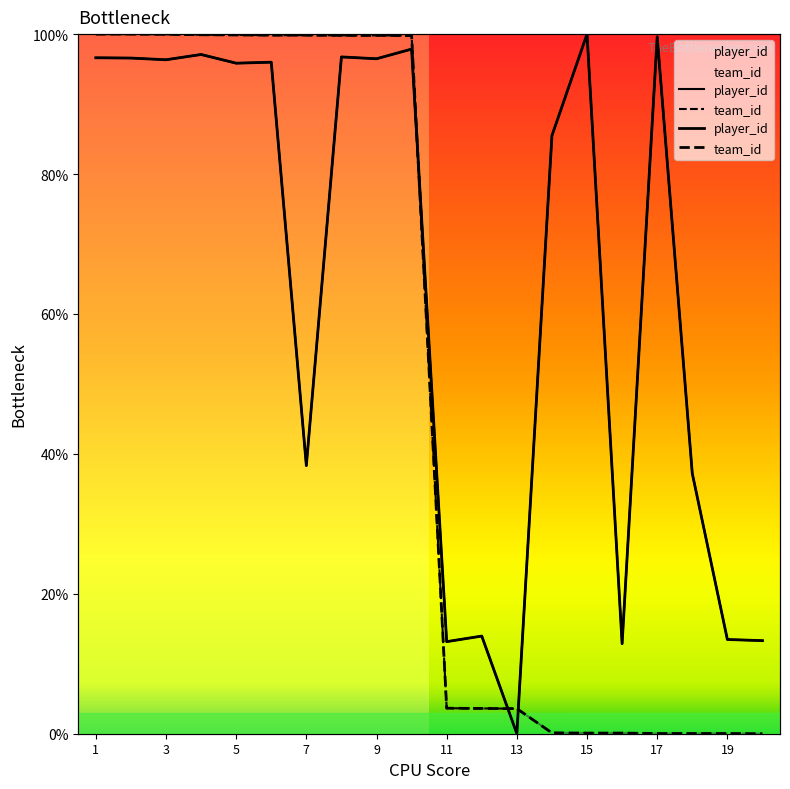

List the series in order of their overall mean, lowest first.

team_id, player_id